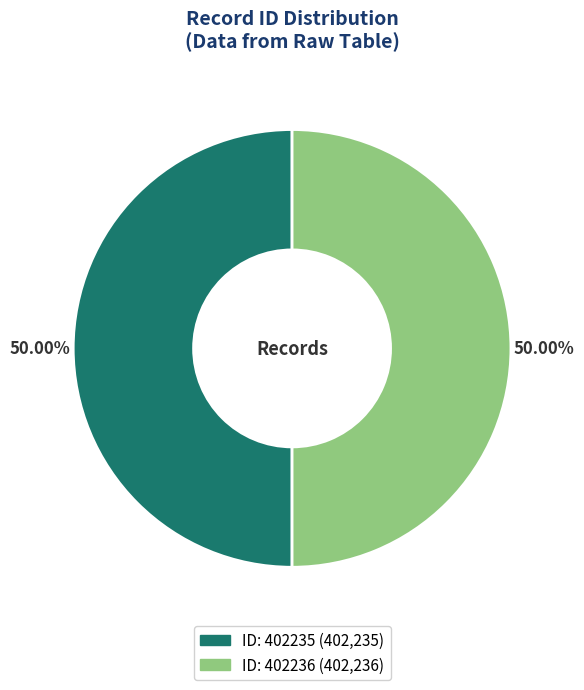

How many slices are in this pie chart?

2